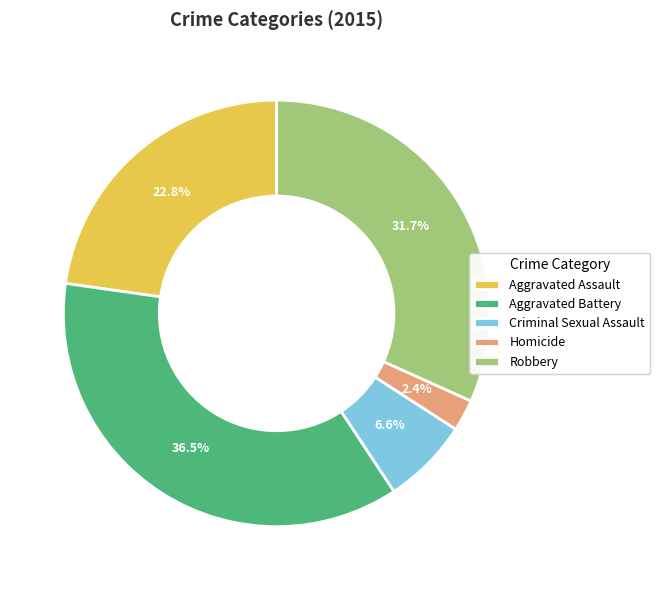

What percentage is the Homicide slice, to the nearest percent?

2%